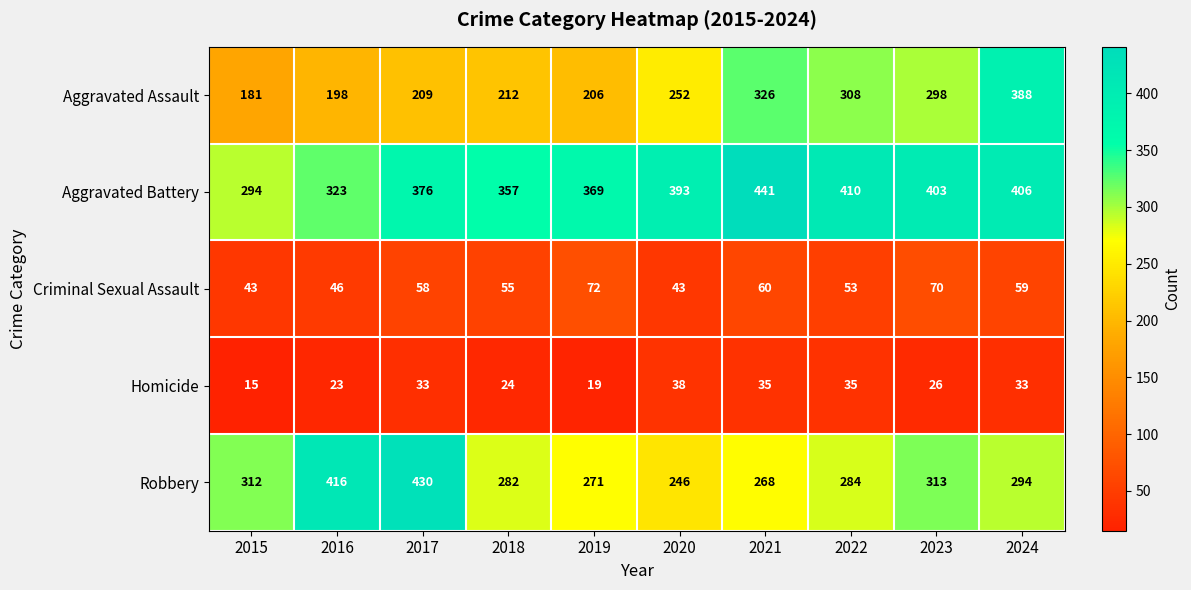

The value of Aggravated Assault at 2022 is 308. True or false?

True